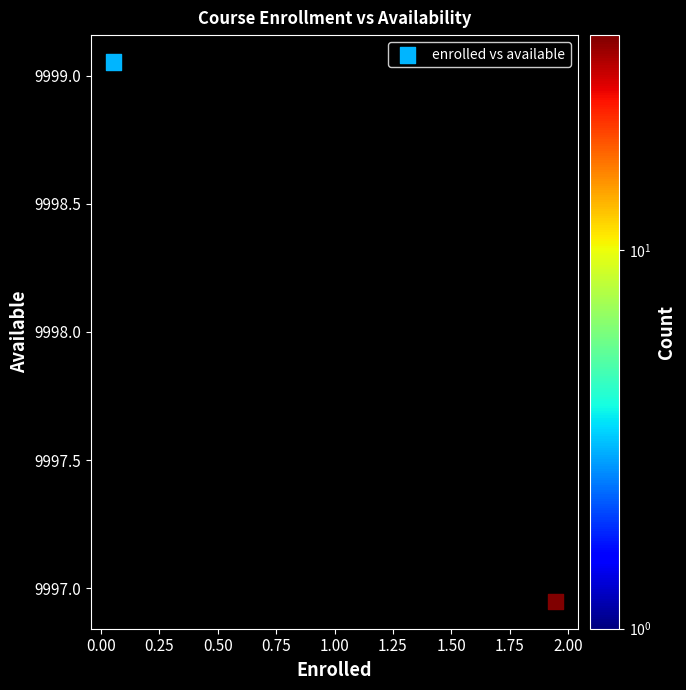

What is the average Y value?

9998.0